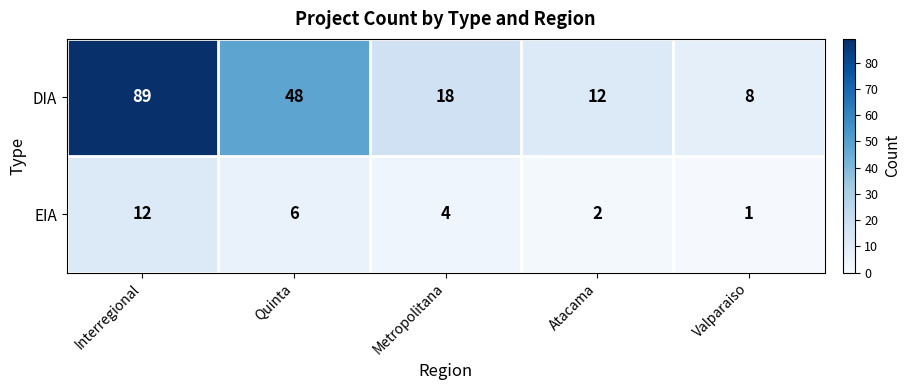

What is the greatest value displayed?

89